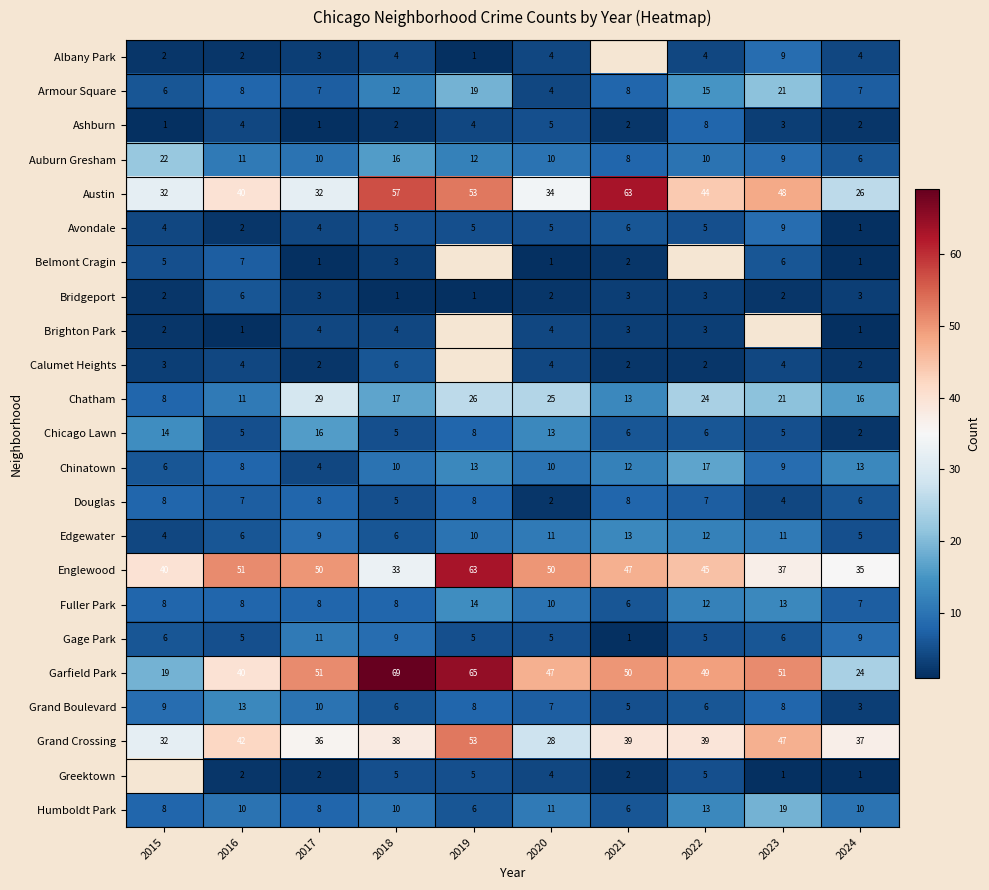

At which label does Bridgeport first exceed 3?

2016